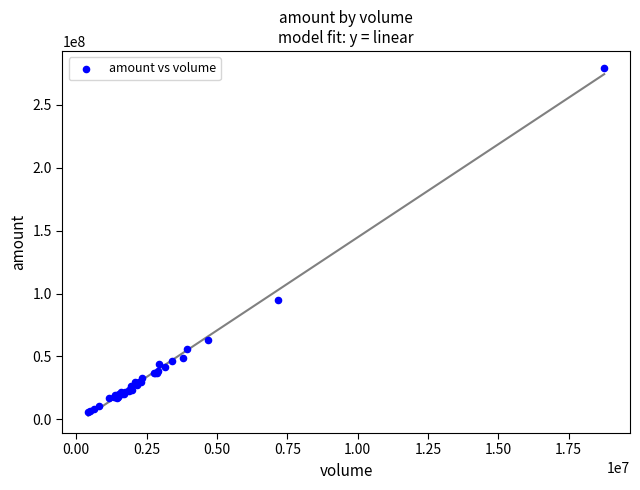

What Y value in the scatter plot is closest to 142311066?

94609332